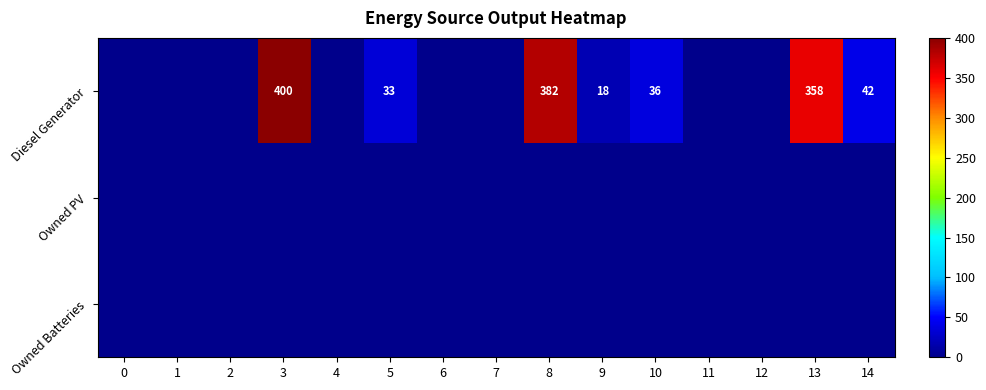

Rank the categories by Owned Batteries value from highest to lowest.

0, 1, 2, 3, 4, 5, 6, 7, 8, 9, 10, 11, 12, 13, 14